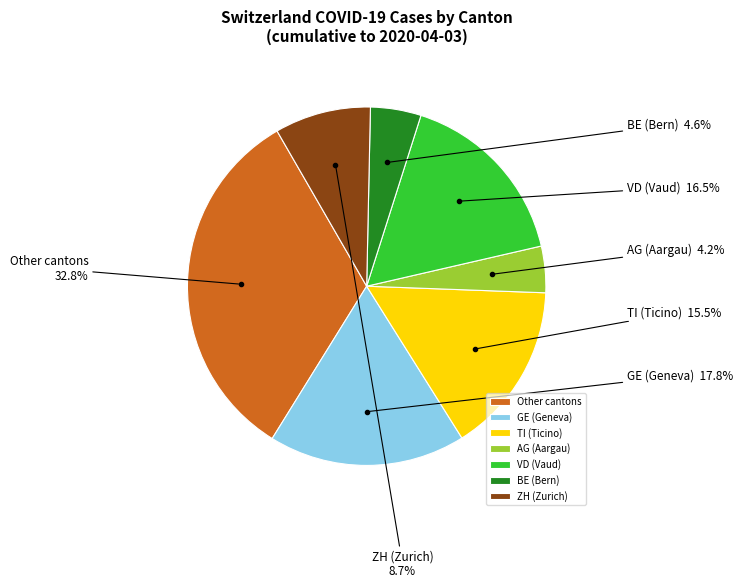

Does Other cantons represent more than half of the total?

No